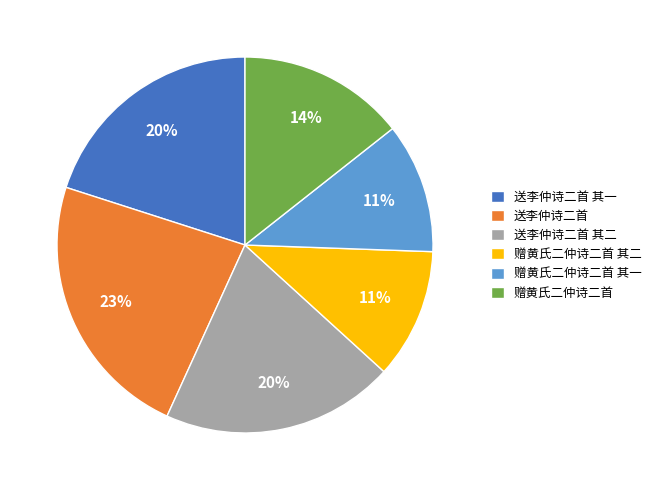

The 赠黄氏二仲诗二首 其二 slice represents 11% of the pie. True or false?

True